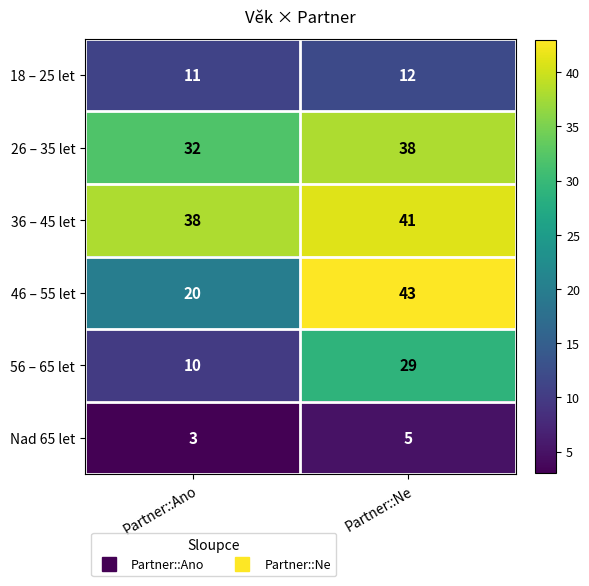

Rank the series by their maximum value, from highest to lowest.

46 – 55 let, 36 – 45 let, 26 – 35 let, 56 – 65 let, 18 – 25 let, Nad 65 let